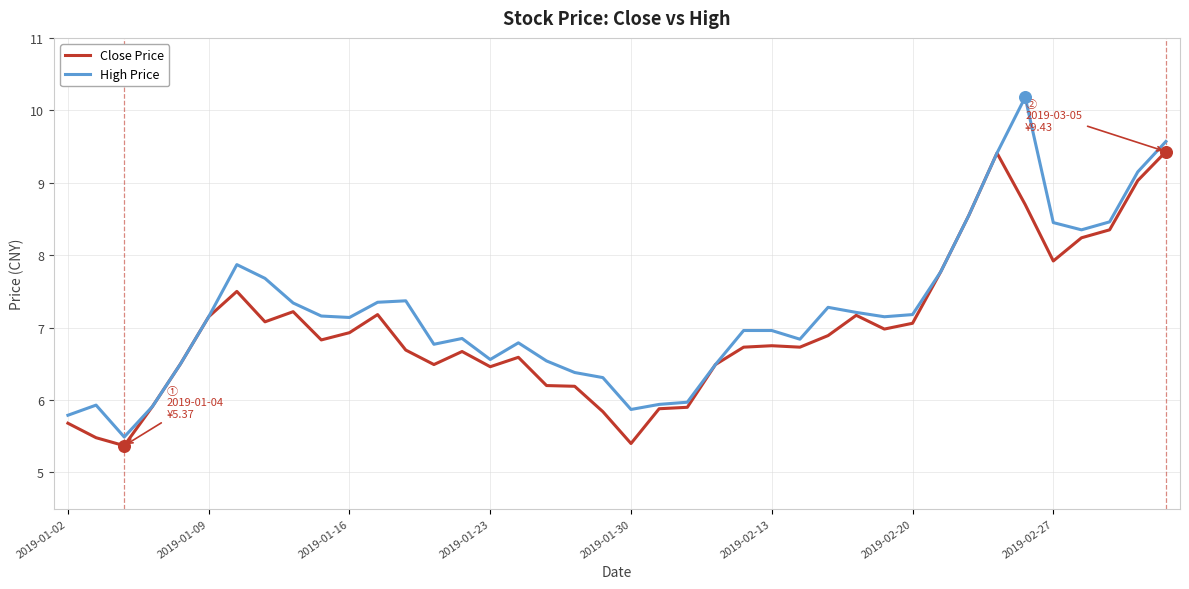

Which series has the largest range (max minus min)?

High Price